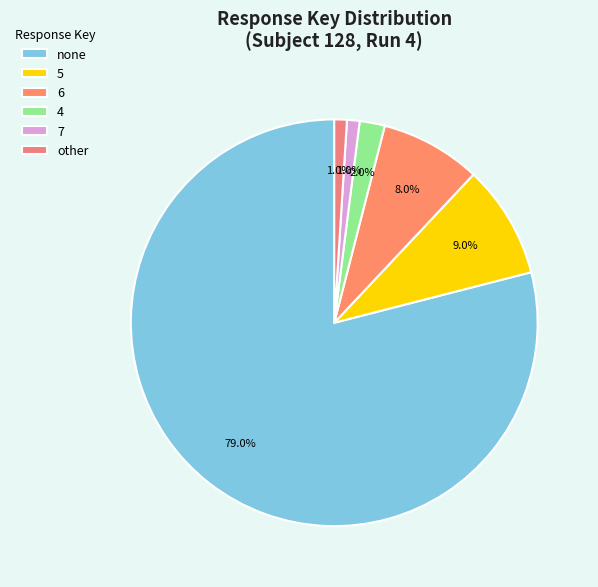

How much of the chart is everything except none?

21.0%